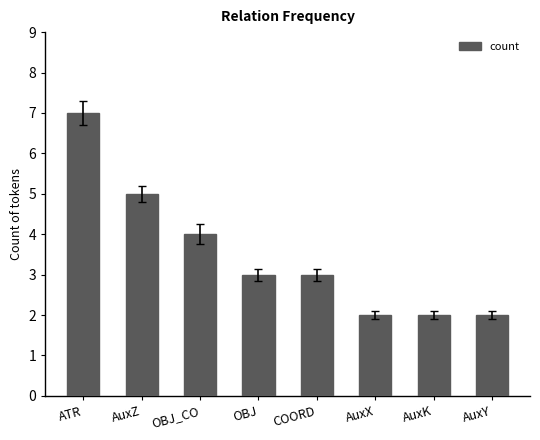

What is the approximate value at ATR?

7